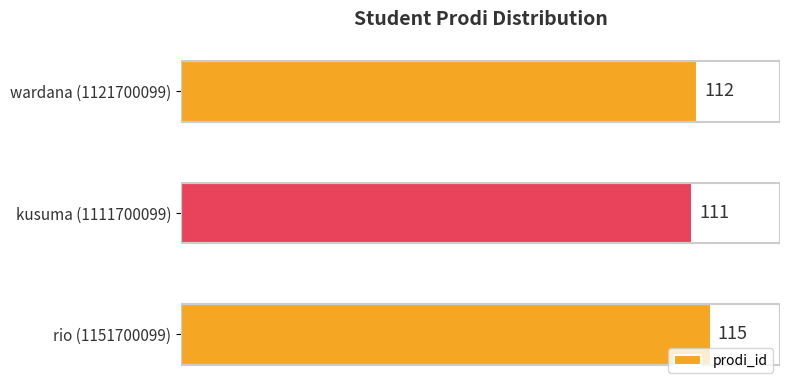

Where is the data nearest to the value 113?

wardana (1121700099)